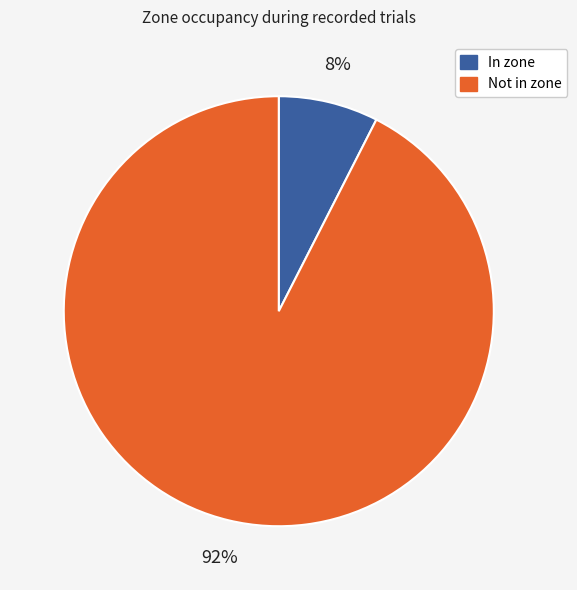

What is the smallest slice in the pie chart?

In zone